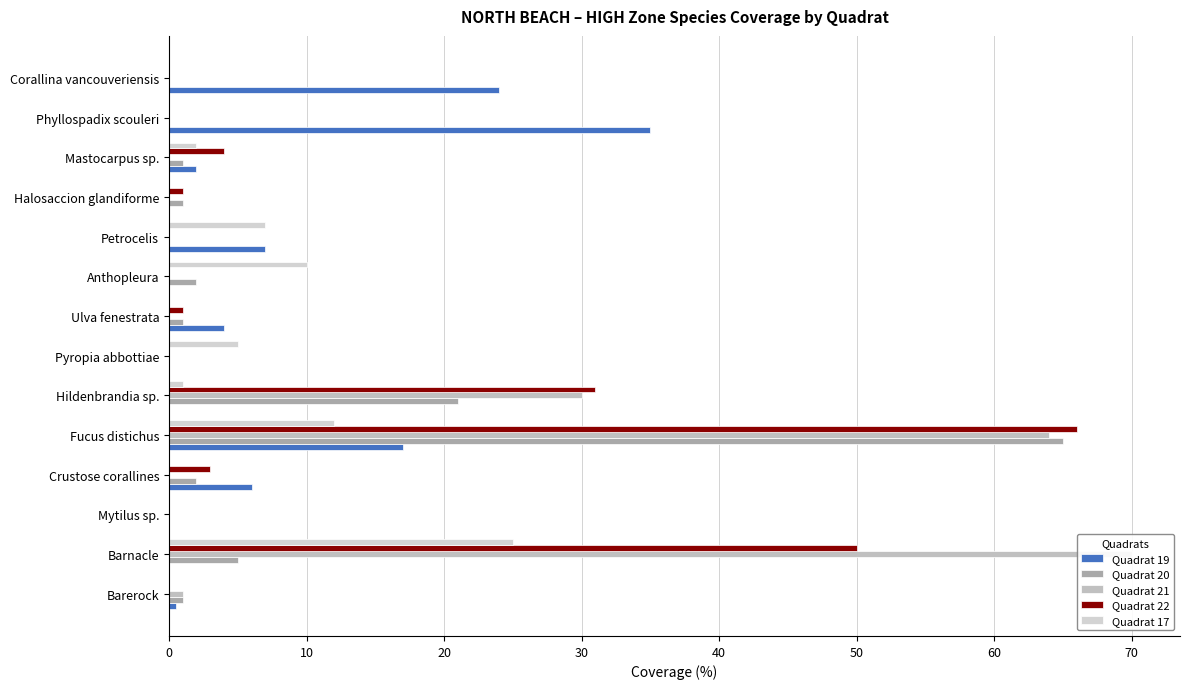

How many bars are there in total?

70